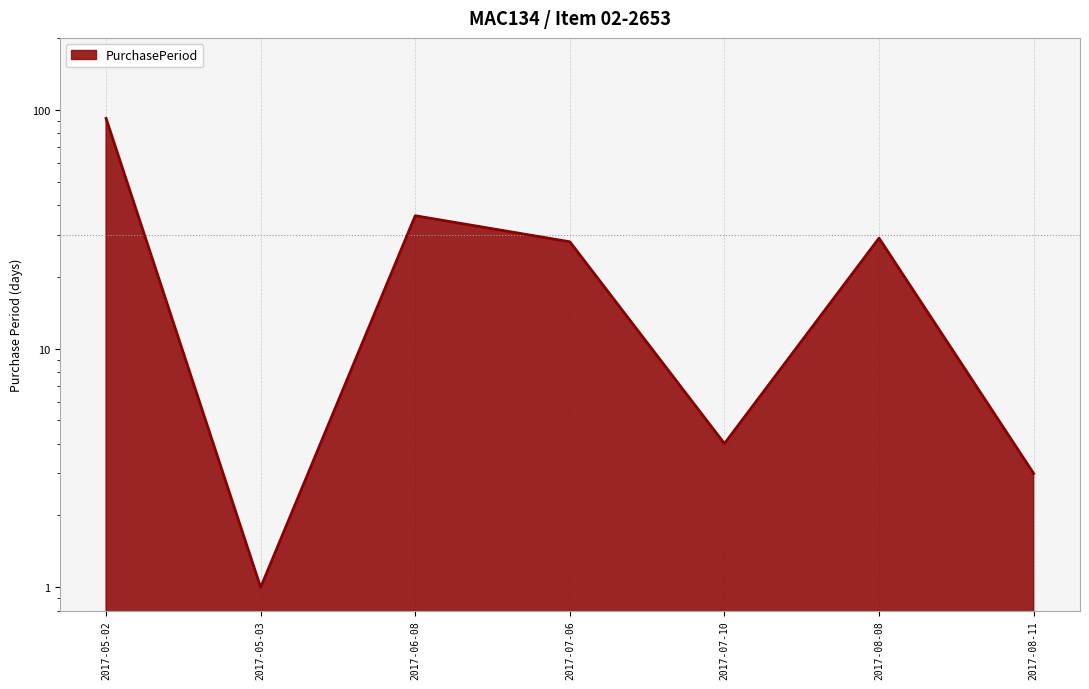

Is it true that the value at 2017-07-06 is 28?

True